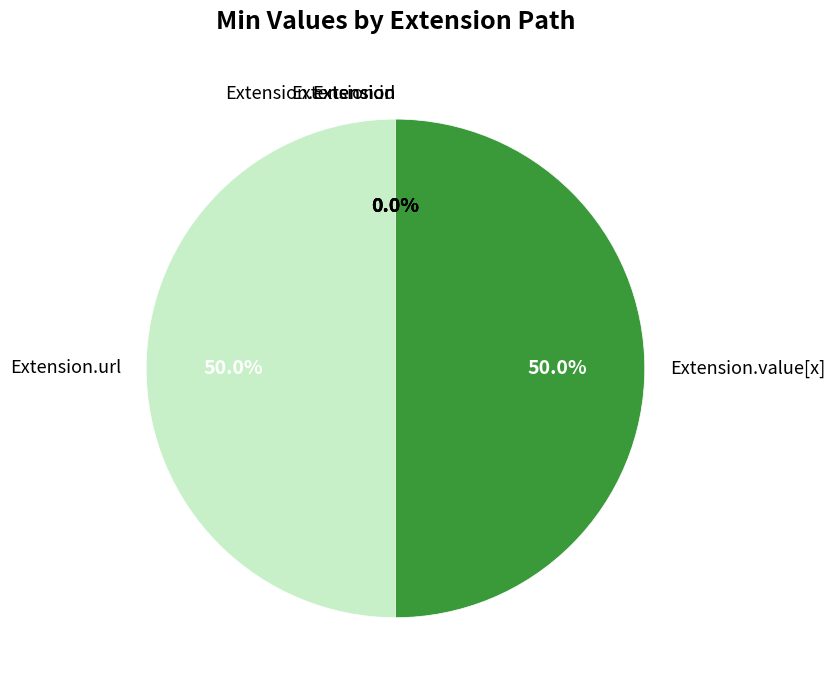

Which has a higher value, Extension.url or Extension.value[x]?

Extension.url